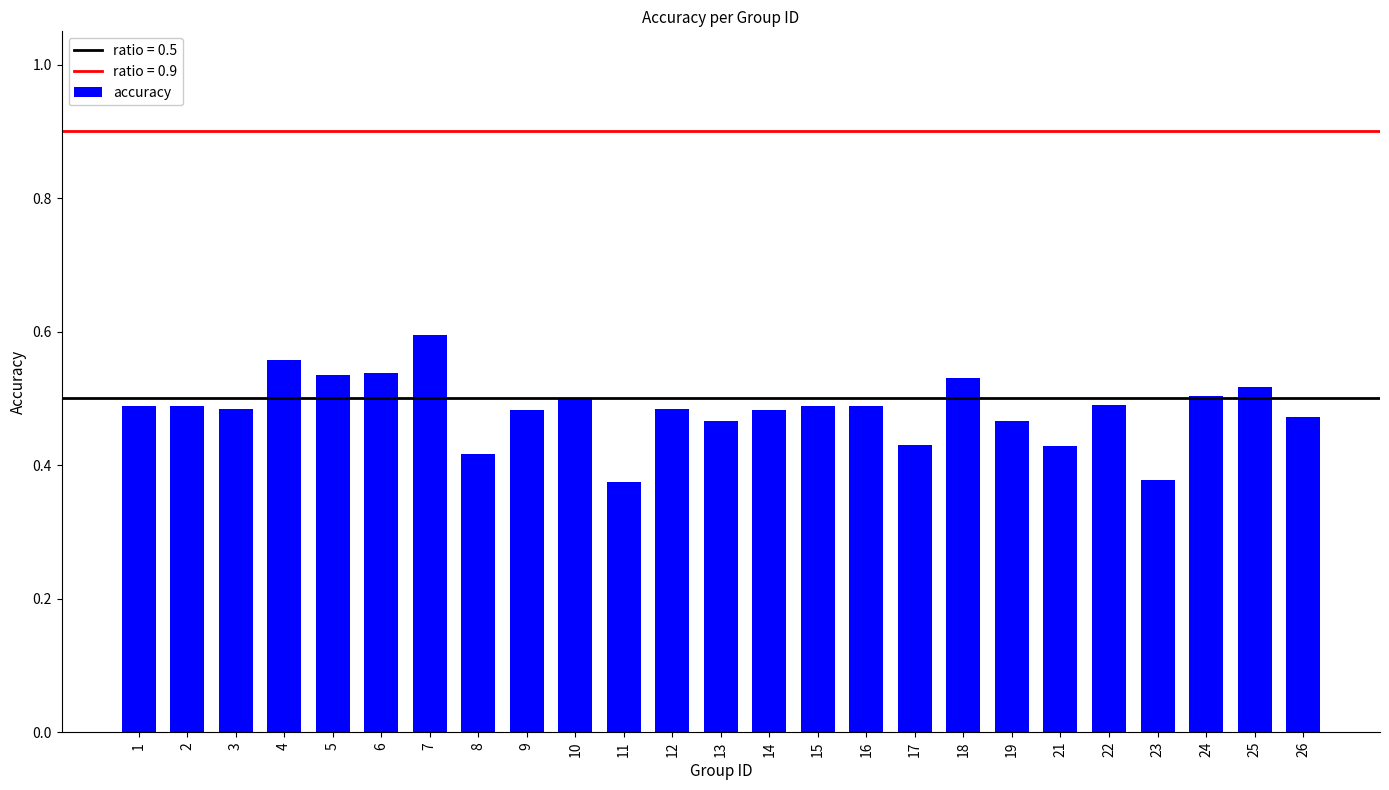

Count the values in the range 0 to 1.

25